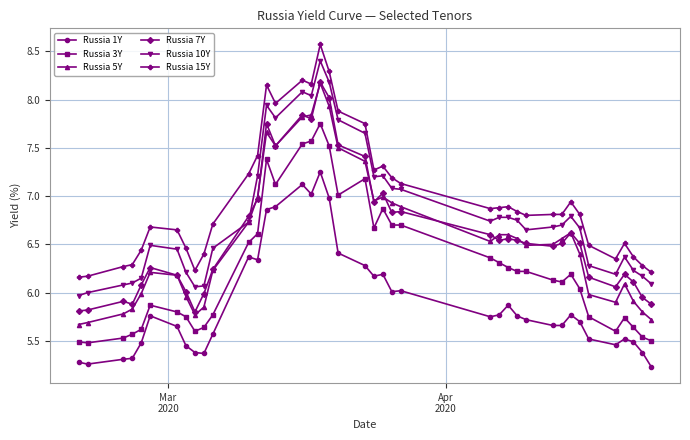

At how many categories does at least one series exceed 8?

5